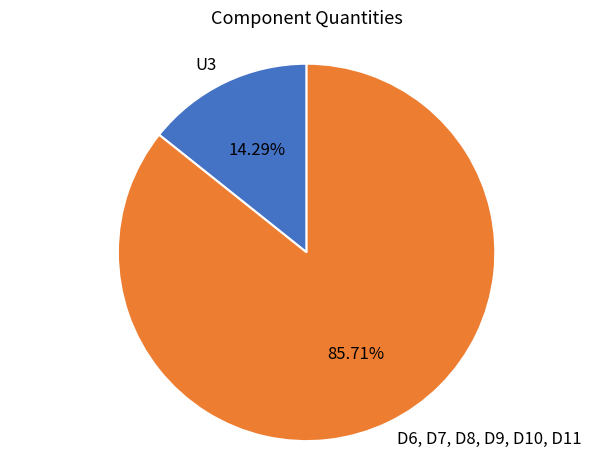

Count the number of slices in the pie.

2